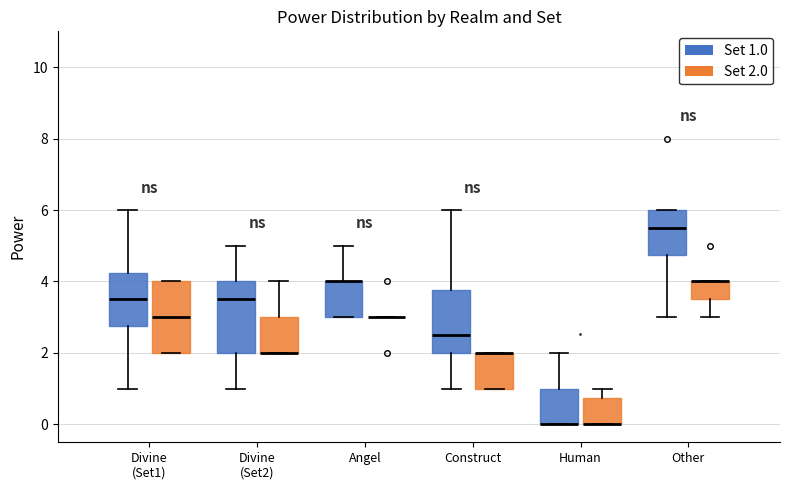

Reading left to right, transcribe this box plot: for each box, give where its median line is, the range the box spans, and where its two whiskers end, as read against the y-axis. The values are not printed on the chart, so give them approximately, as read against the axis.

Divine (Set1) (Set 1.0): median 3.6, box 2.8 to 4.2, whiskers 1.0 to 6.0
Divine (Set1) (Set 2.0): median 3.0, box 2.0 to 4.0, whiskers 2.0 to 4.0
Divine (Set2) (Set 1.0): median 3.6, box 2.0 to 4.0, whiskers 1.0 to 5.0
Divine (Set2) (Set 2.0): median 2.0 (drawn on the box's lower edge), box 2.0 to 3.0, whiskers 2.0 to 4.0
Angel (Set 1.0): median 4.0 (drawn on the box's upper edge), box 3.0 to 4.0, whiskers 3.0 to 5.0
Angel (Set 2.0): box collapsed to a line at 3.0, whiskers 3.0 to 3.0
Construct (Set 1.0): median 2.6, box 2.0 to 3.8, whiskers 1.0 to 6.0
Construct (Set 2.0): median 2.0 (drawn on the box's upper edge), box 1.0 to 2.0, whiskers 1.0 to 2.0
Human (Set 1.0): median 0.0 (drawn on the box's lower edge), box 0.0 to 1.0, whiskers 0.0 to 2.0
Human (Set 2.0): median 0.0 (drawn on the box's lower edge), box 0.0 to 0.8, whiskers 0.0 to 1.0
Other (Set 1.0): median 5.6, box 4.8 to 6.0, whiskers 3.0 to 6.0
Other (Set 2.0): median 4.0 (drawn on the box's upper edge), box 3.6 to 4.0, whiskers 3.0 to 4.0